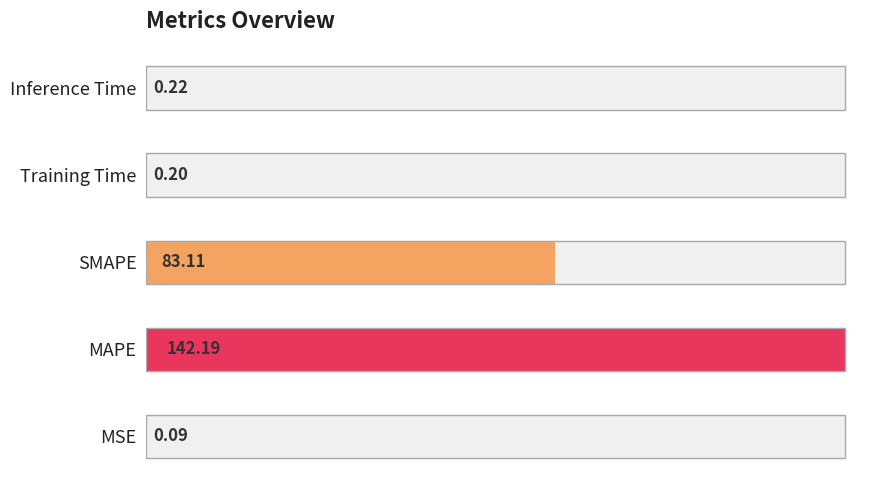

Which label corresponds to the largest value in the chart?

MAPE